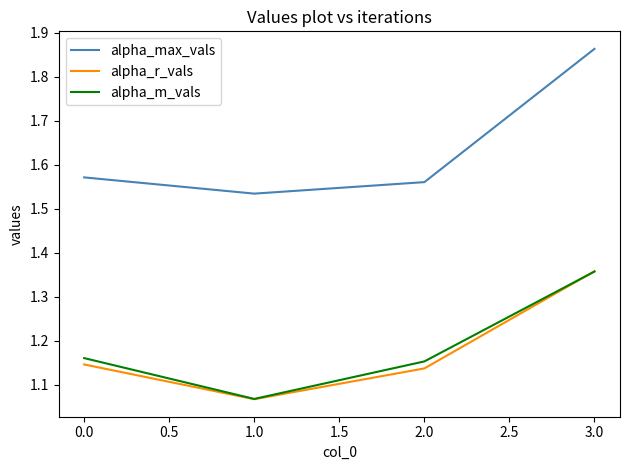

What position from the right is 0.0?

4